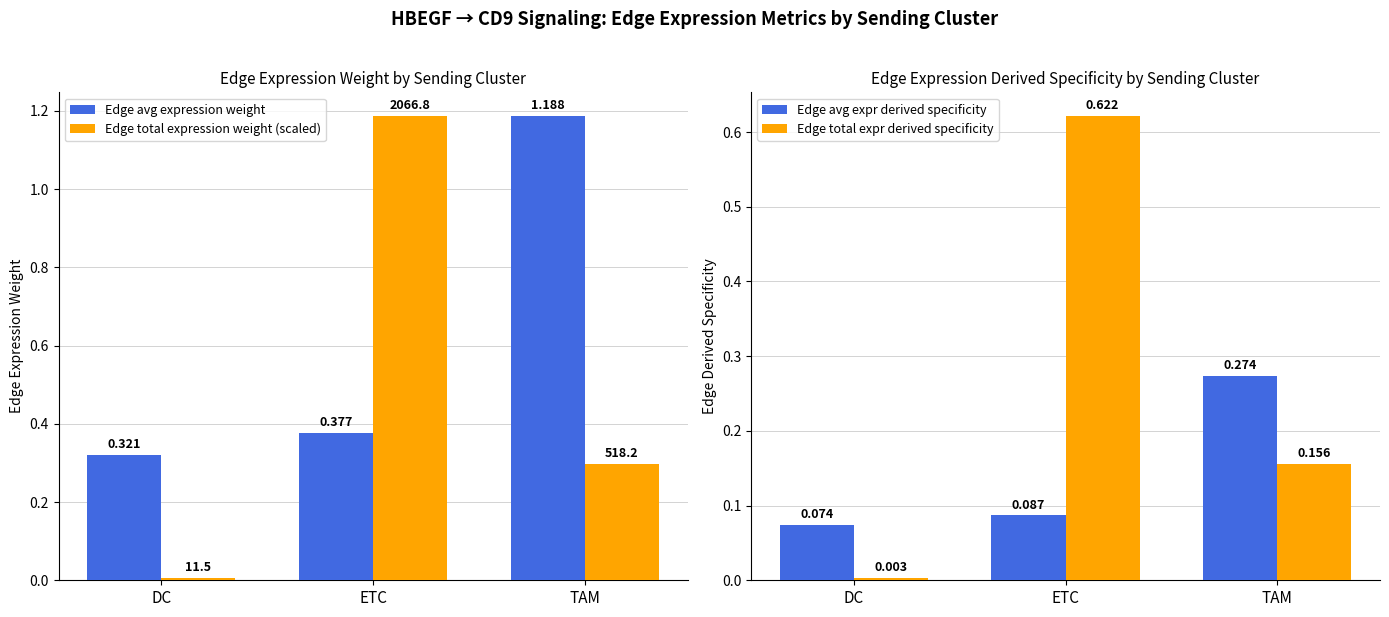

Rank the series by their average value, from lowest to highest.

Edge avg expr derived specificity, Edge total expr derived specificity, Edge total expression weight (scaled), Edge avg expression weight